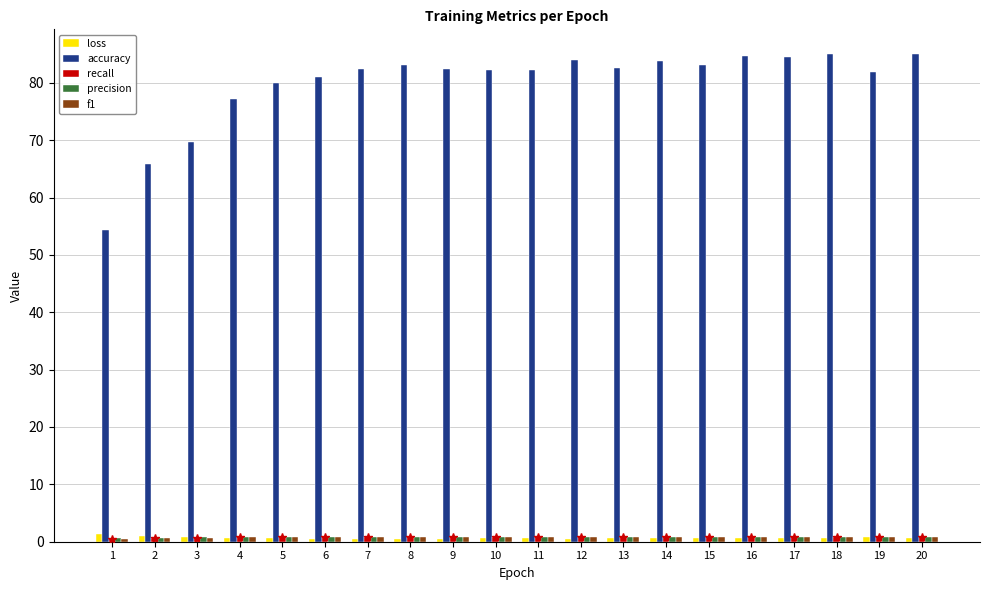

What is the difference between the loss values at 5 and 7?

0.1